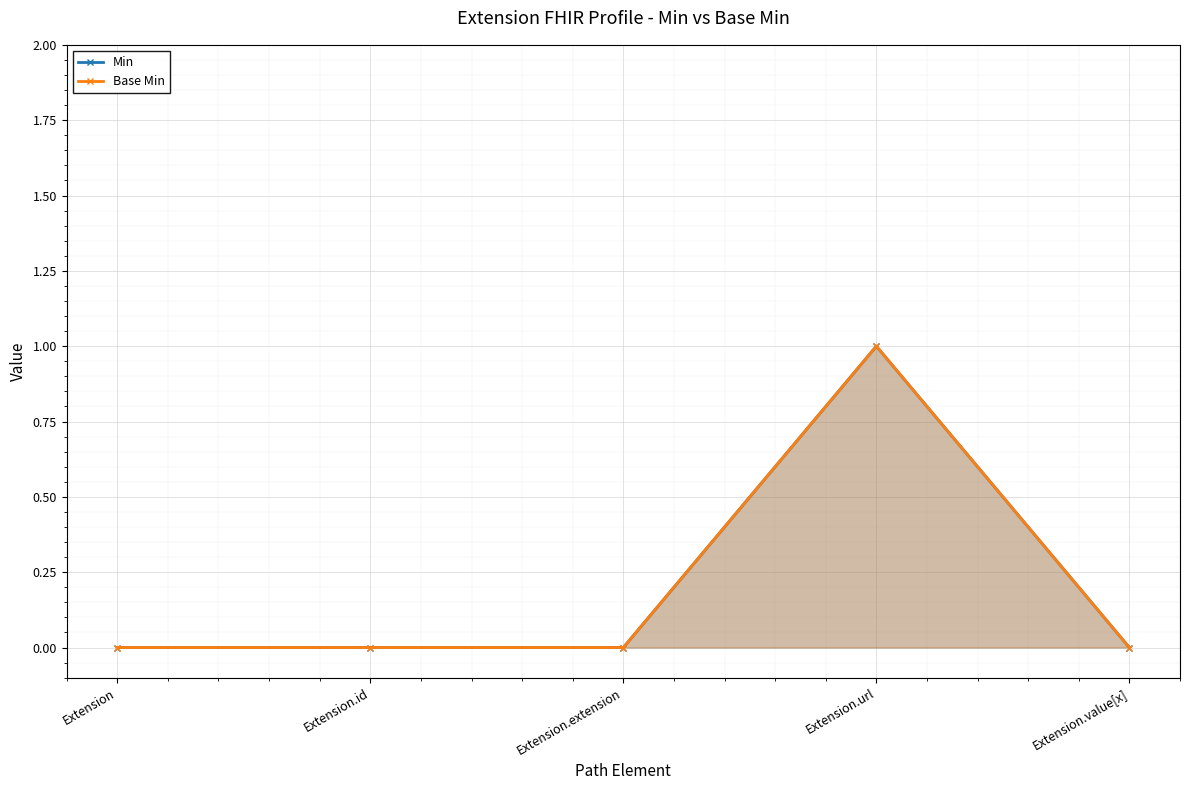

Which series has the largest range (max minus min)?

Min